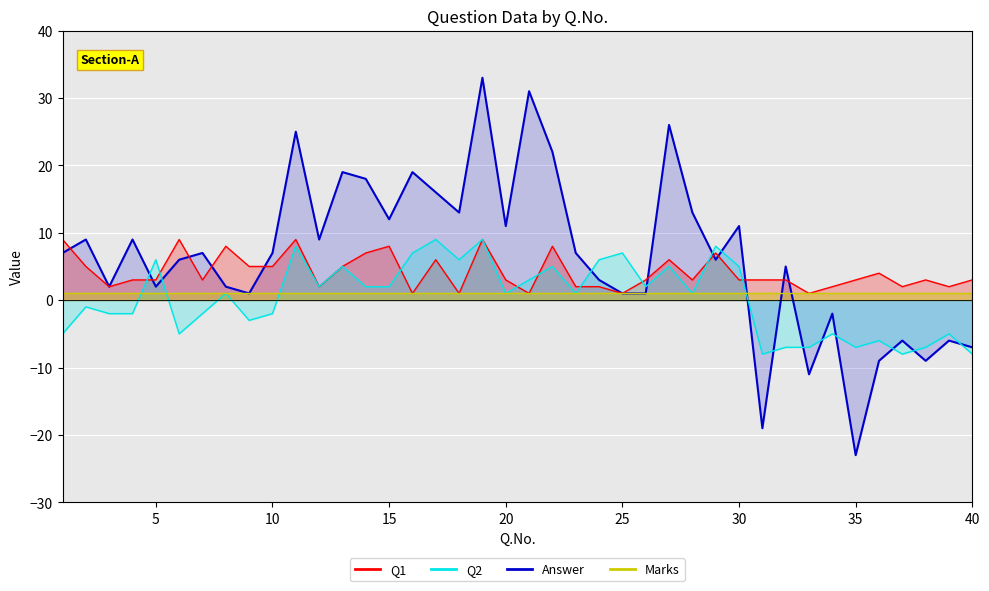

Where does the Q1 series first go above 3?

1